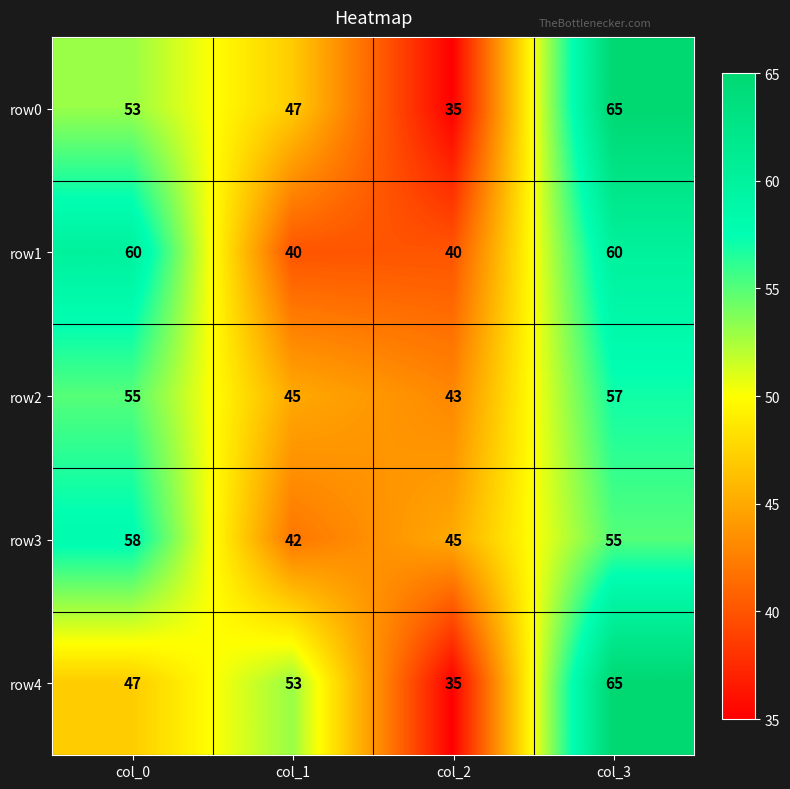

Reading left to right, extract all data points from this chart.

row0: 53	47	35	65
row1: 60	40	40	60
row2: 55	45	43	57
row3: 58	42	45	55
row4: 47	53	35	65